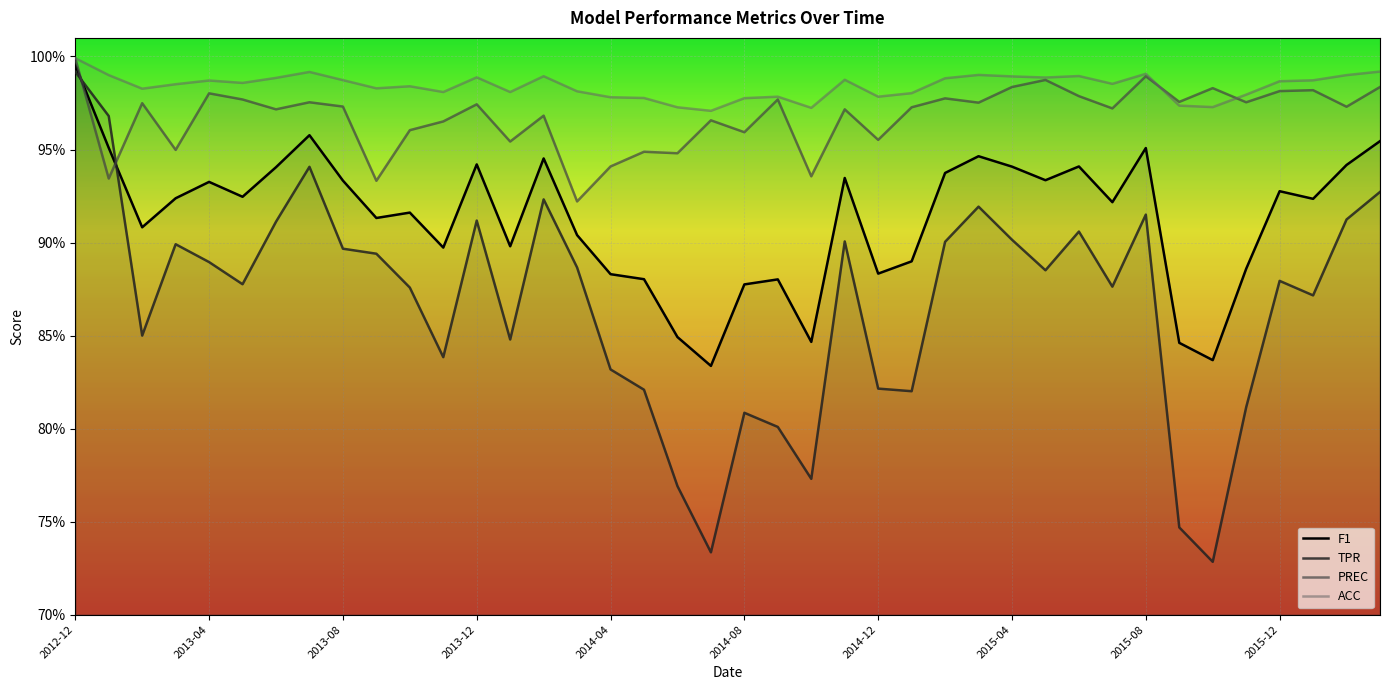

True or false: ACC has a value of 0.4 at 31.

False